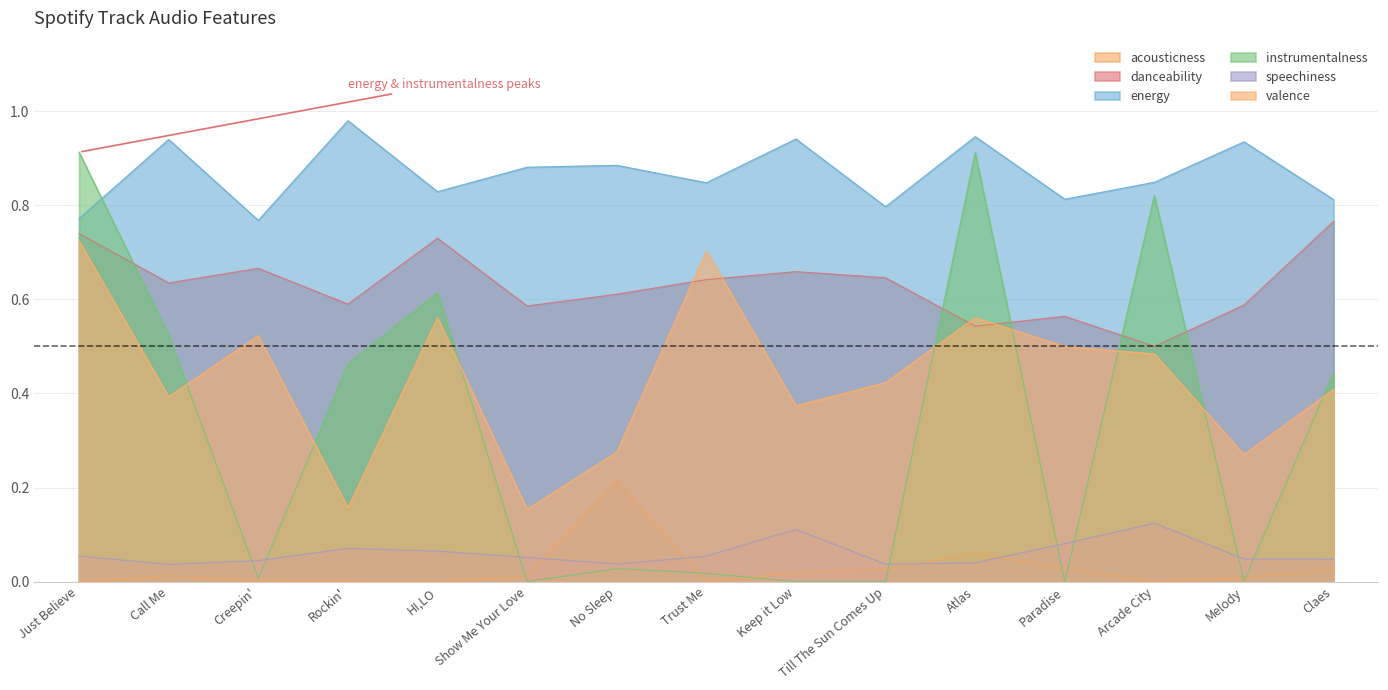

Is the value of instrumentalness at Just Believe greater than the value of energy at Atlas?

No